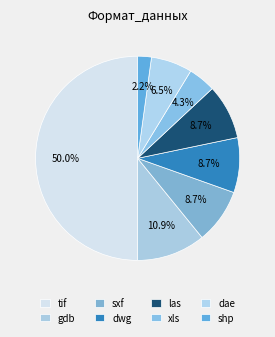

Which slice is the smallest?

shp